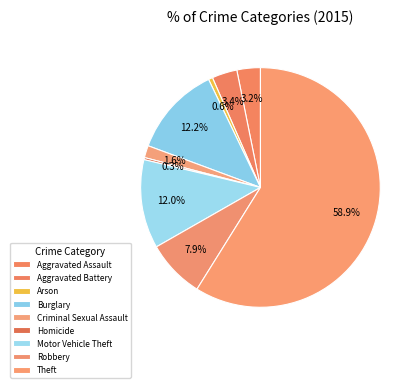

How many slices are in this pie chart?

9